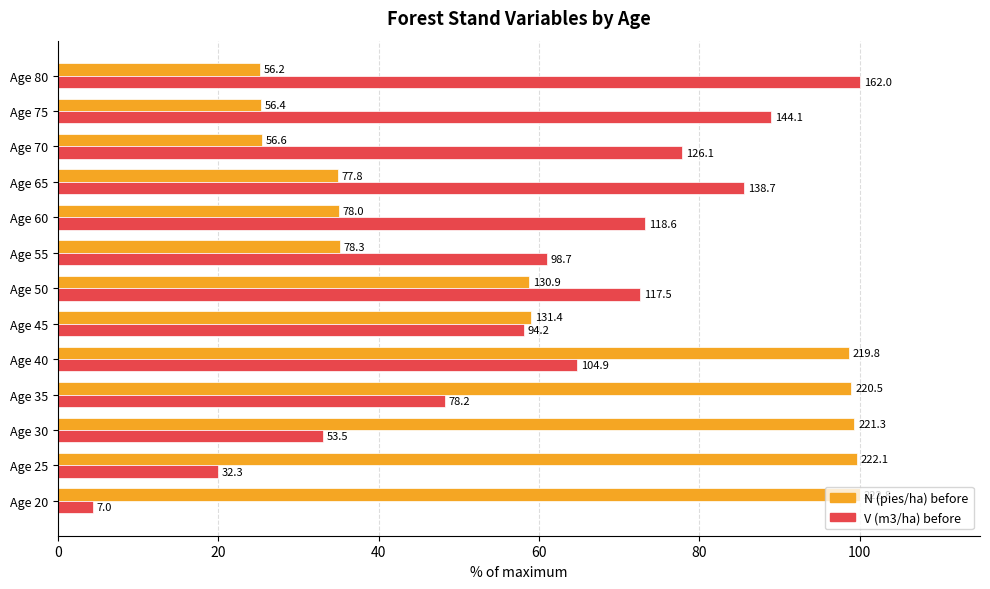

List the series in order of their overall mean, highest first.

N (pies/ha) before, V (m3/ha) before